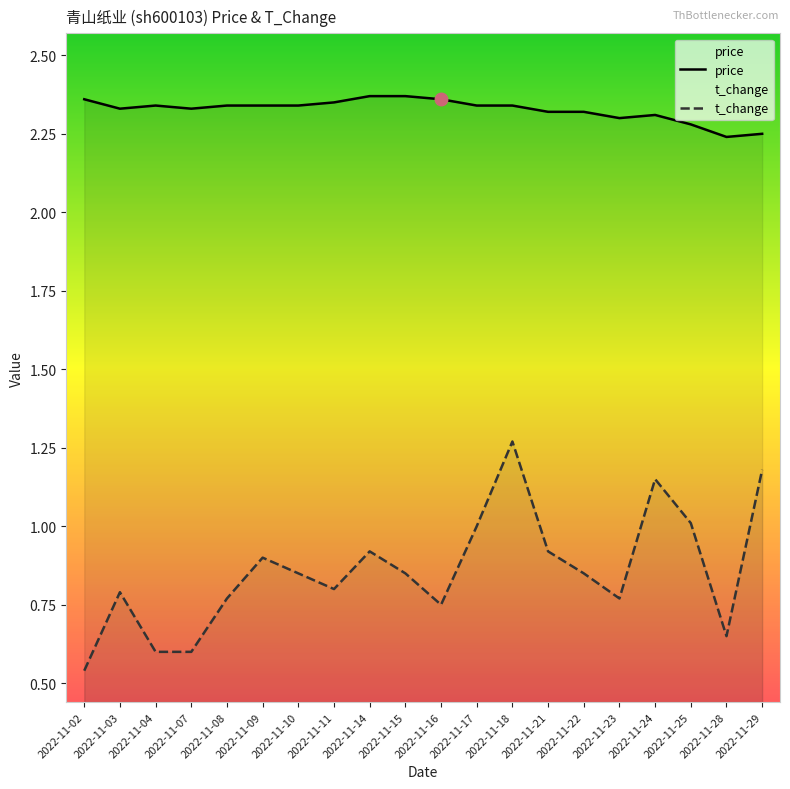

True or false: t_change and price intersect in this chart.

False